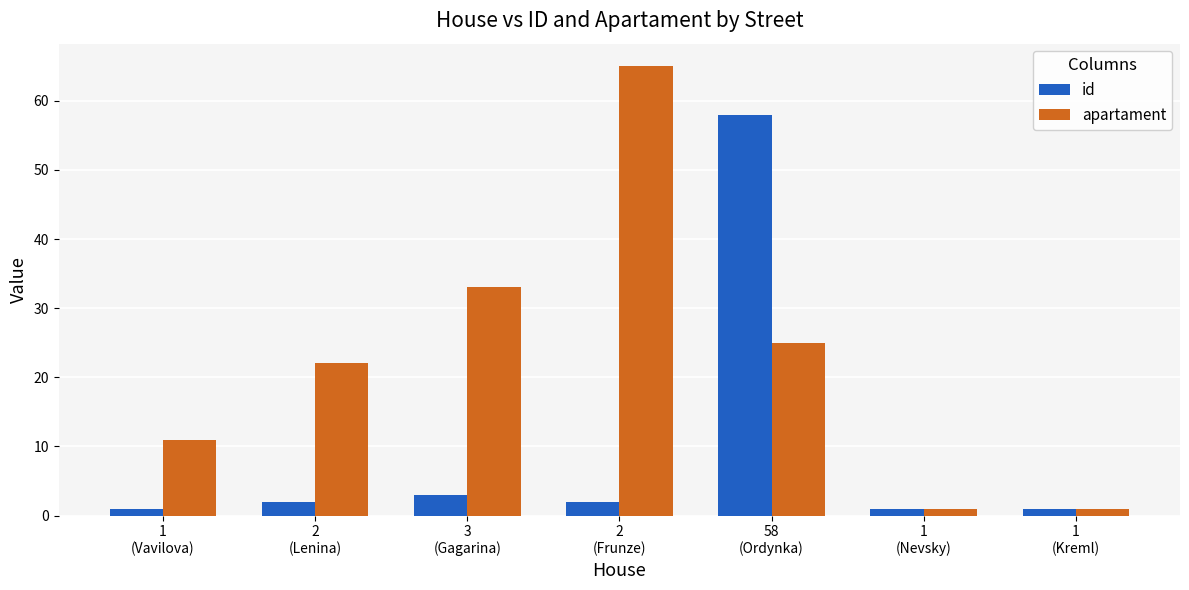

Which series has the largest total across all categories?

apartament